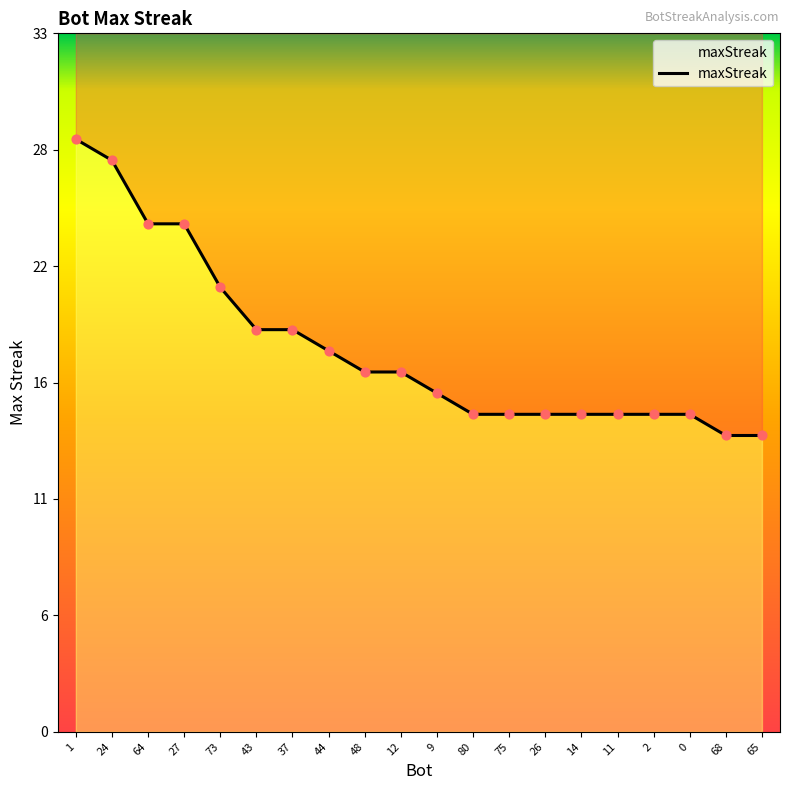

What is the change in value from 12 to 80?

-2